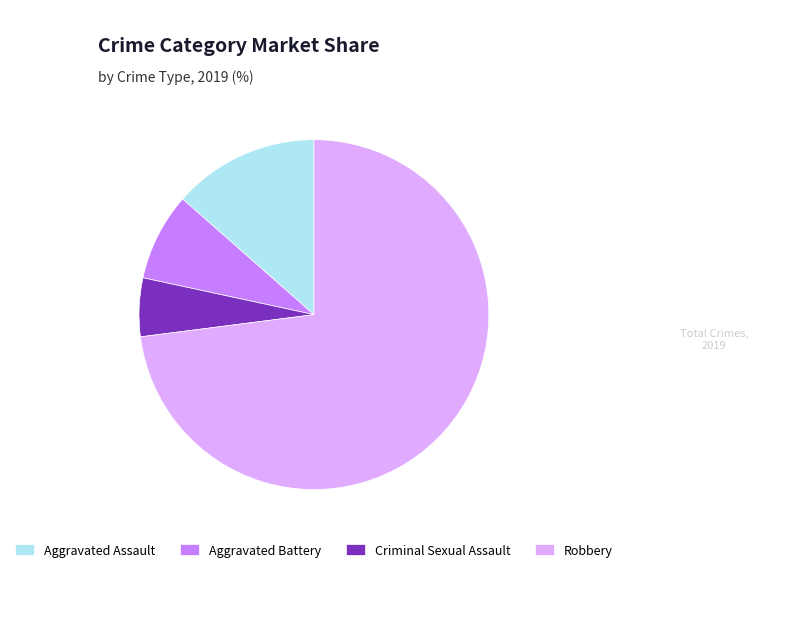

Between Robbery and Criminal Sexual Assault, which is larger?

Robbery